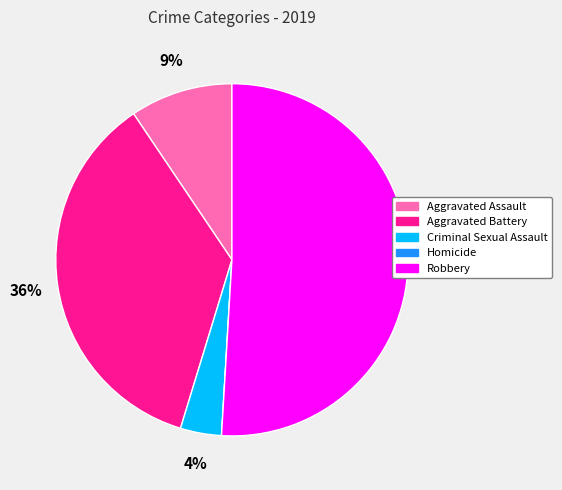

Between Robbery and Aggravated Assault, which is larger?

Robbery